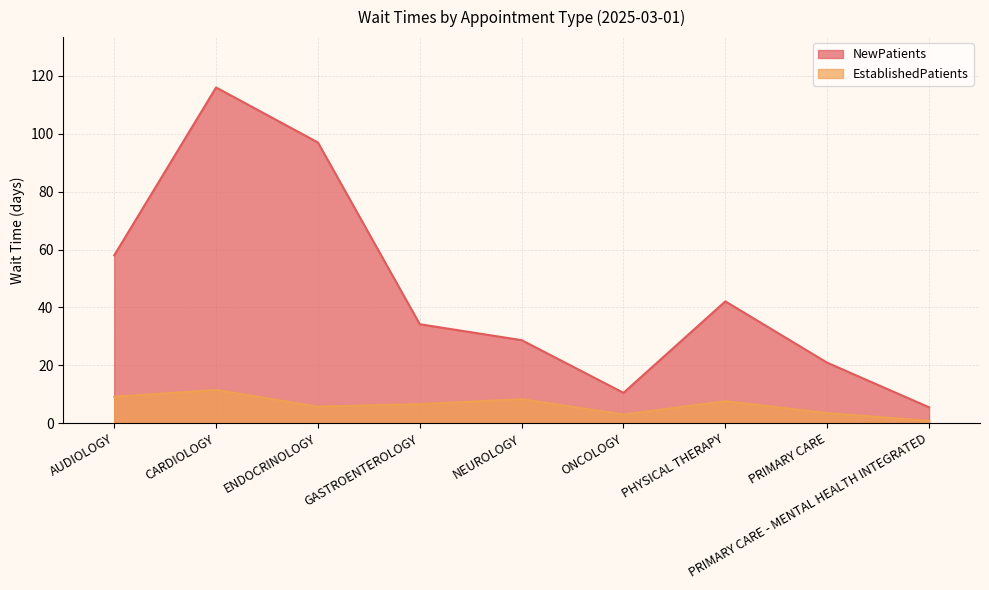

What is the label of the 3rd point from the left?

ENDOCRINOLOGY